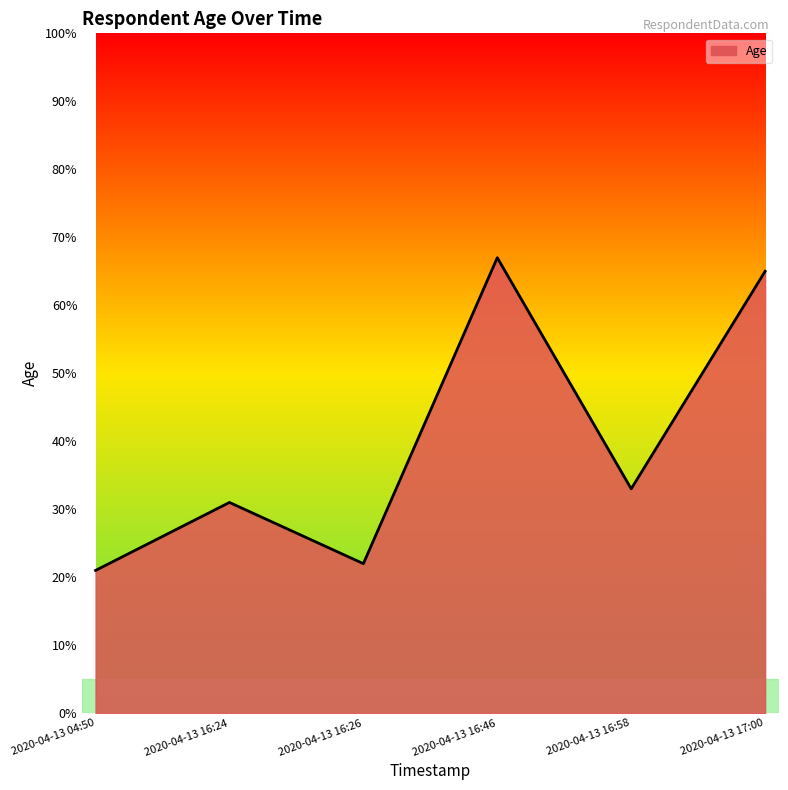

What is the average value?

40